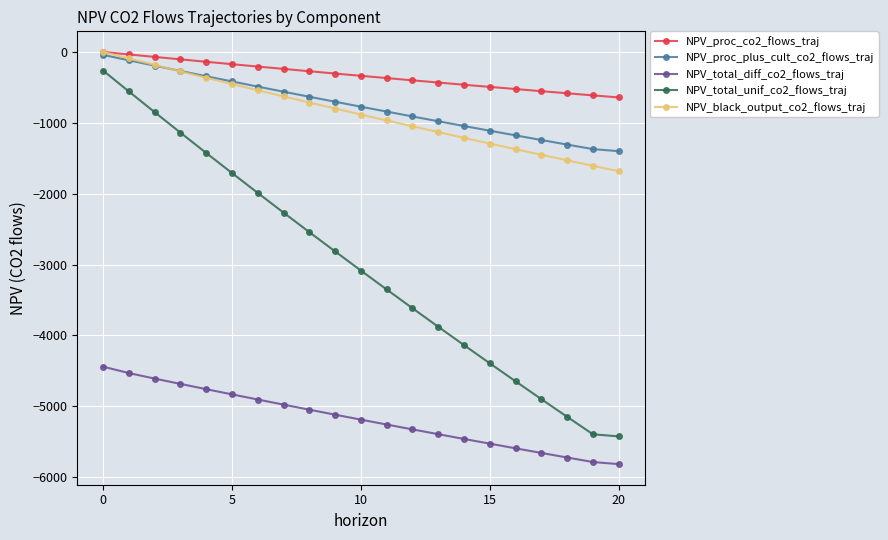

What is the lowest value of the NPV_proc_plus_cult_co2_flows_traj series?

-1400.6